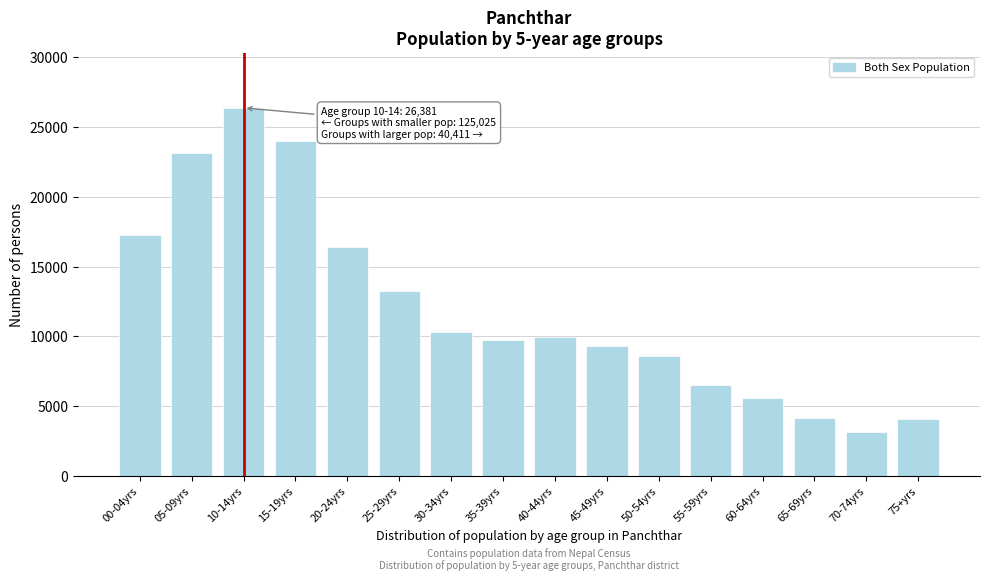

What is the label of the 8th bar from the left?

35-39yrs